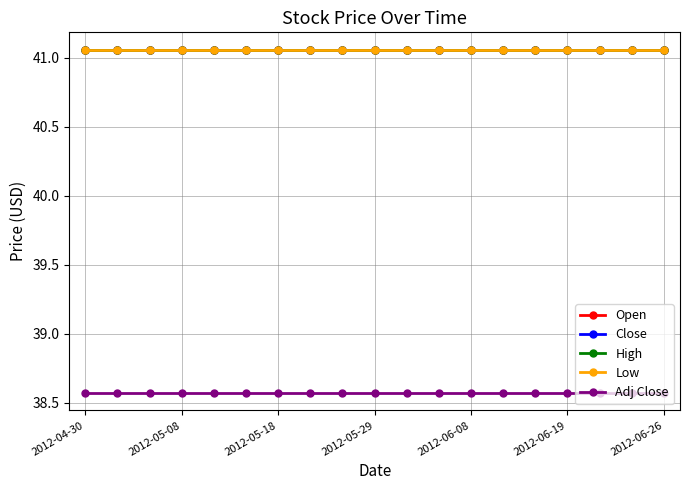

Does the chart have visible grid lines?

Yes